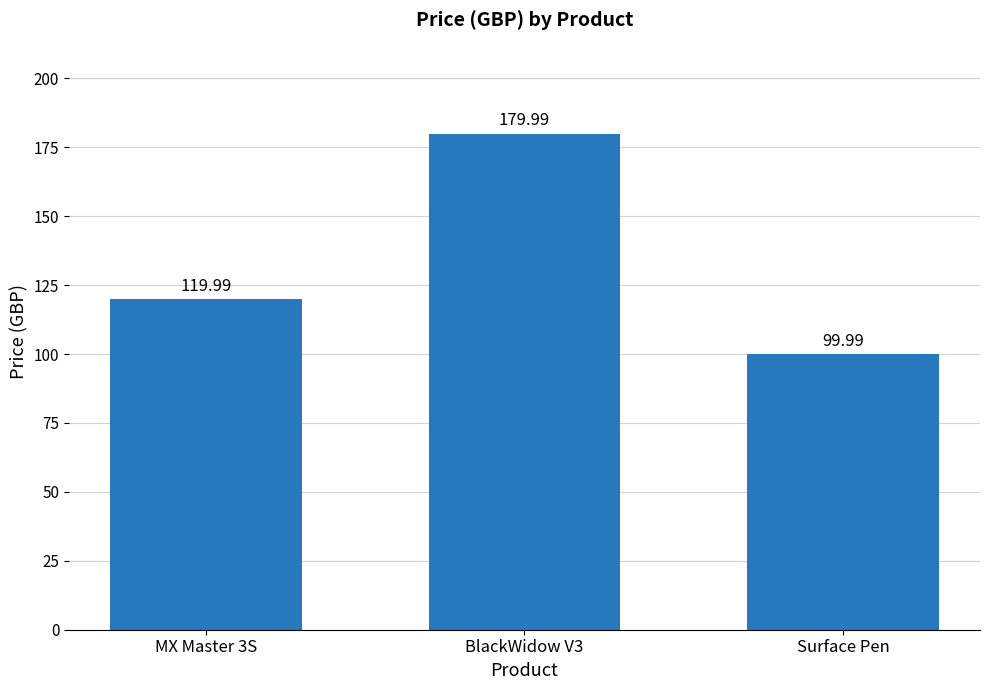

True or false: the data shows 180.0 at BlackWidow V3.

True